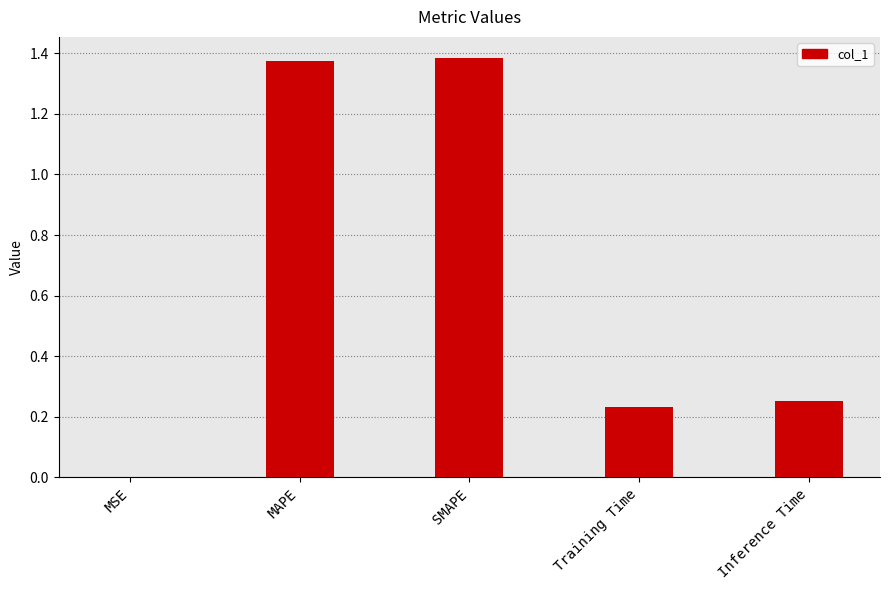

What is the change in value from MSE to SMAPE?

+1.4